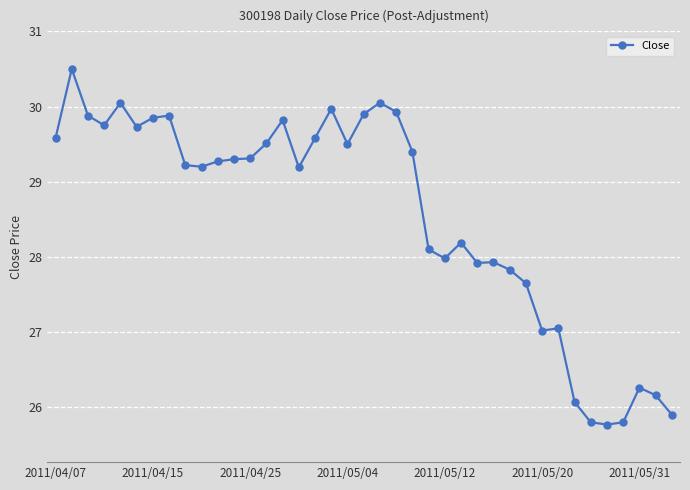

What is the value of the 24th point from the left?

28.1